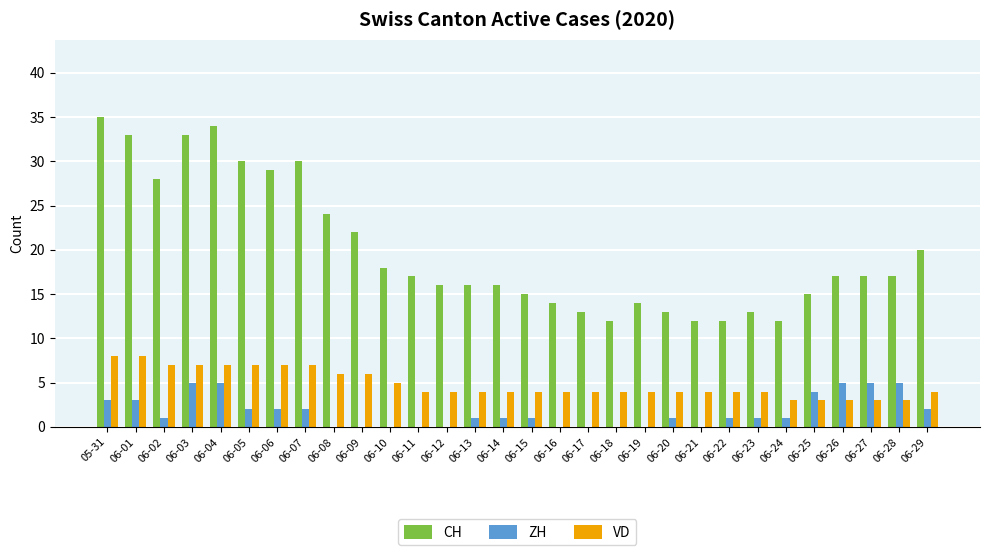

Which category has the highest value across all series?

05-31